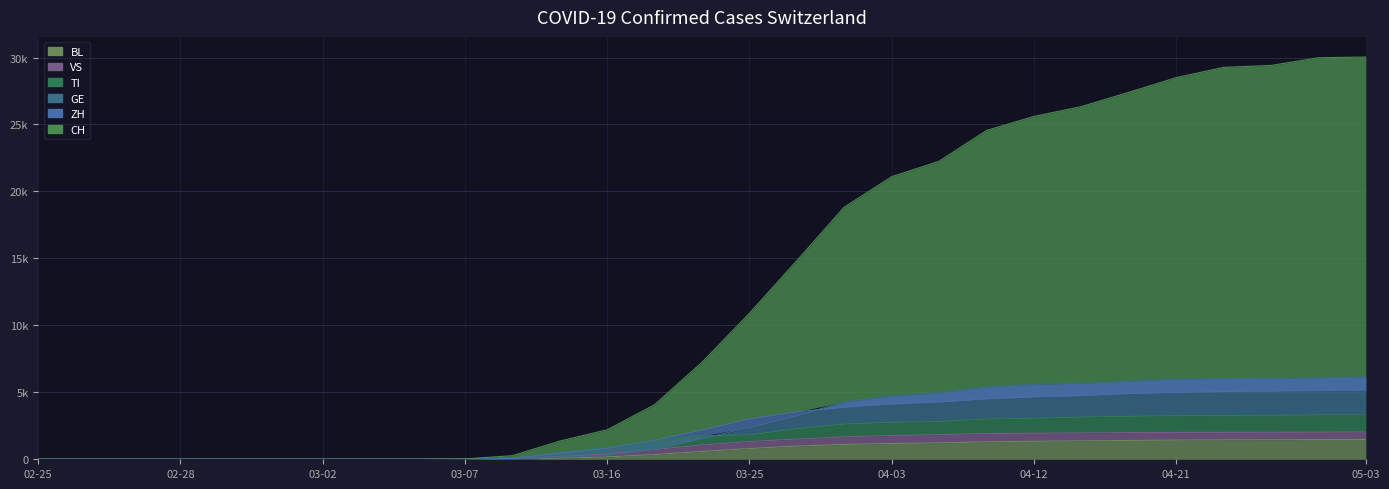

True or false: BL has a value of 642 at 05-03.

False